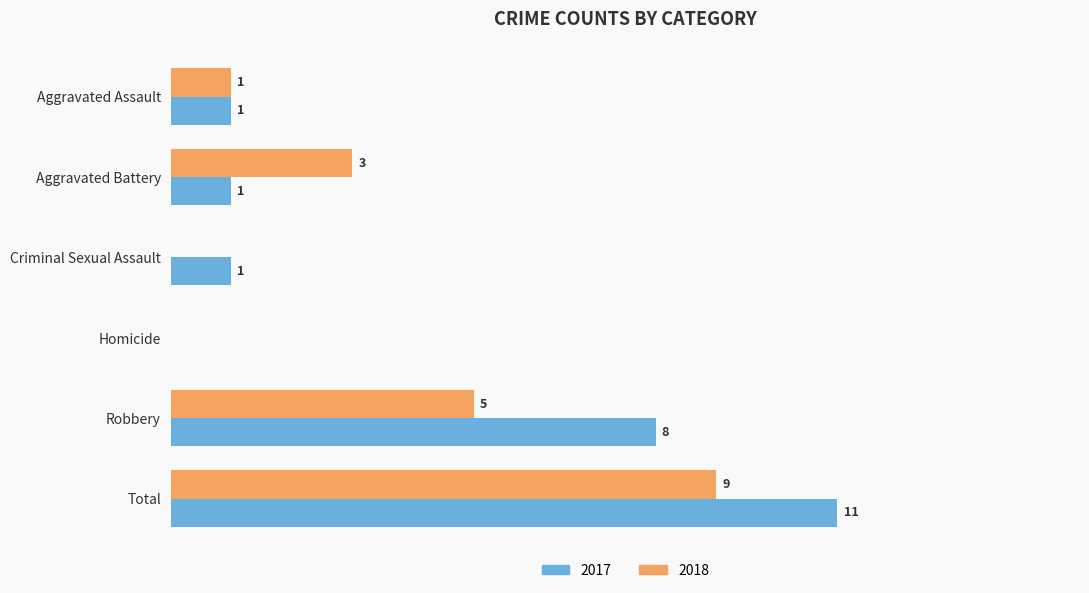

Is the value of 2017 at Aggravated Assault greater than the value of 2018 at Total?

No